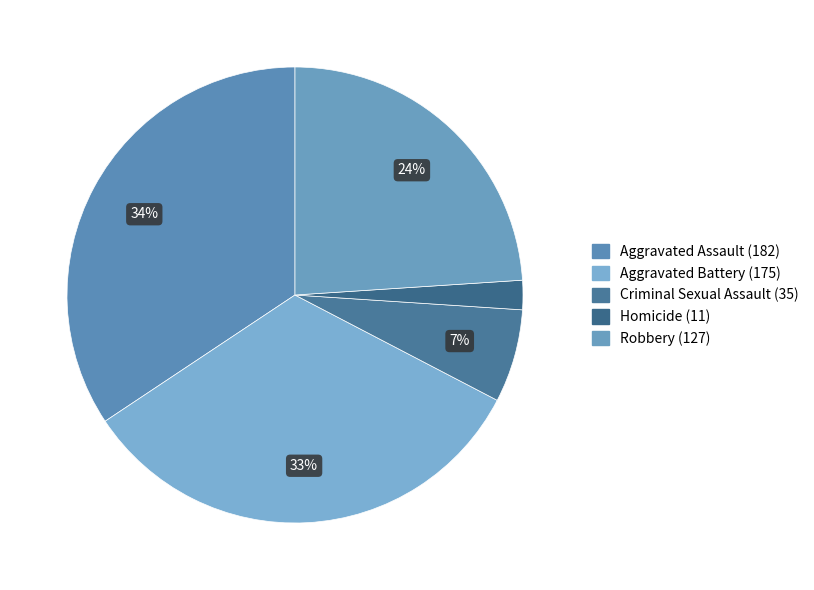

What is the total percentage of Robbery and Aggravated Assault?

58.3%